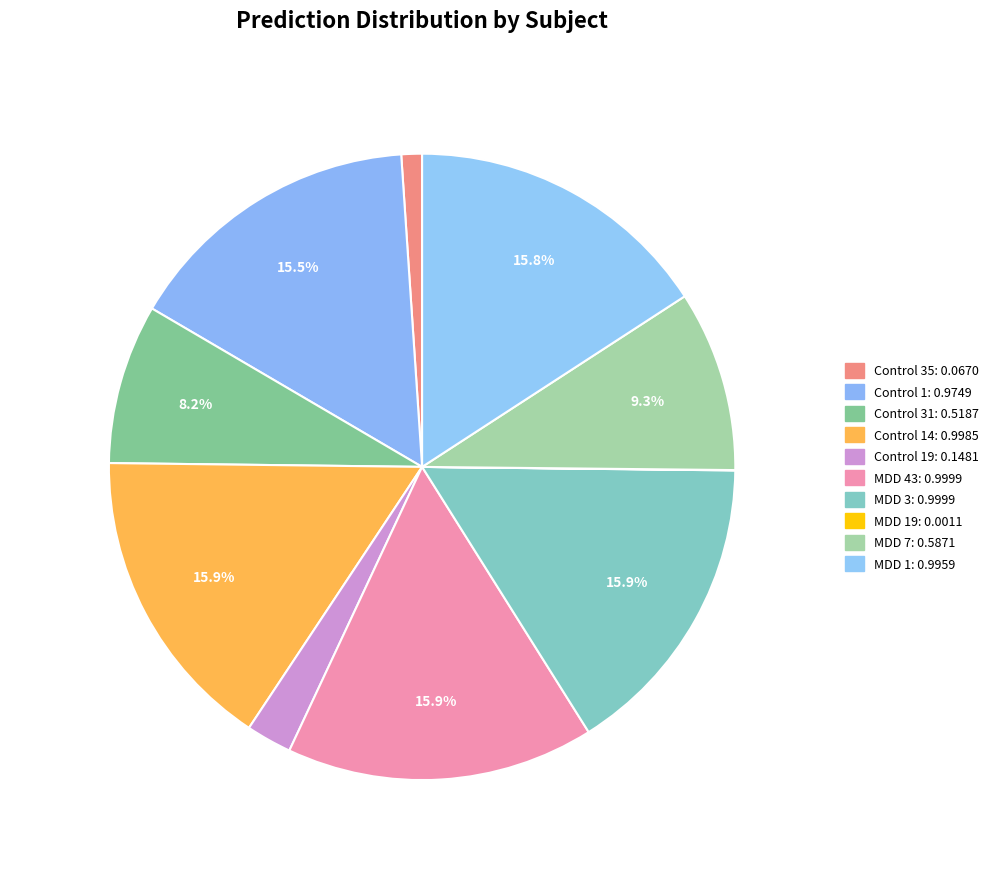

Rank the categories by value from highest to lowest.

MDD 3, MDD 43, Control 14, MDD 1, Control 1, MDD 7, Control 31, Control 19, Control 35, MDD 19